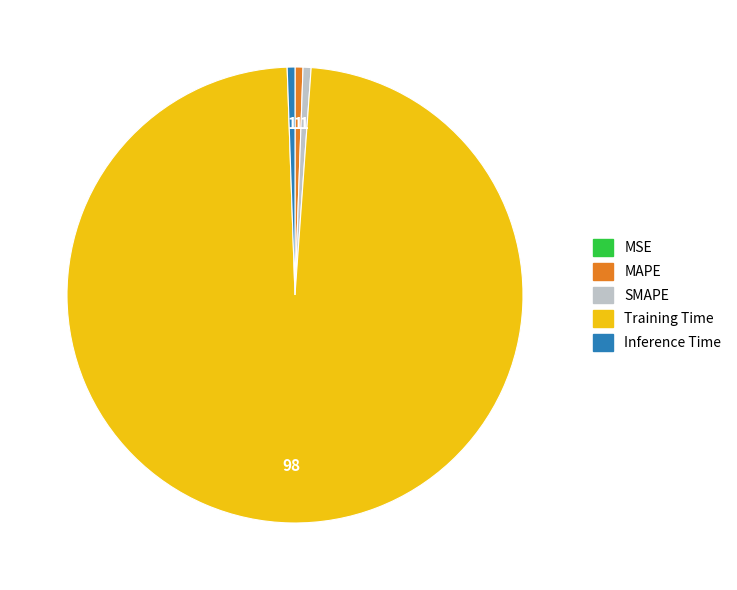

Which slice is the largest?

Training Time